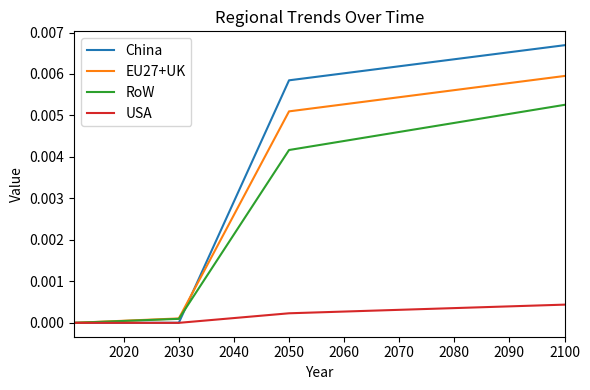

How many lines are shown in the chart?

4